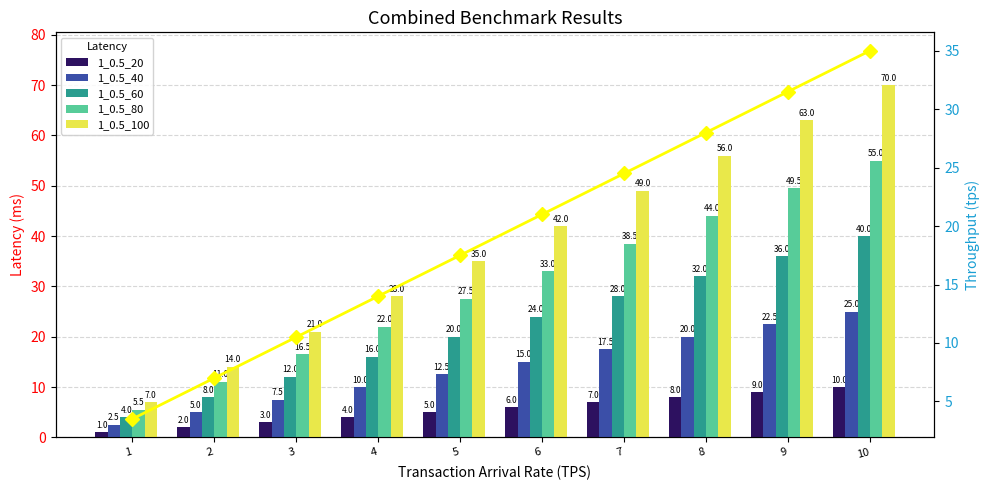

The value of 1_0.5_60 at 8 is 19.6. True or false?

False